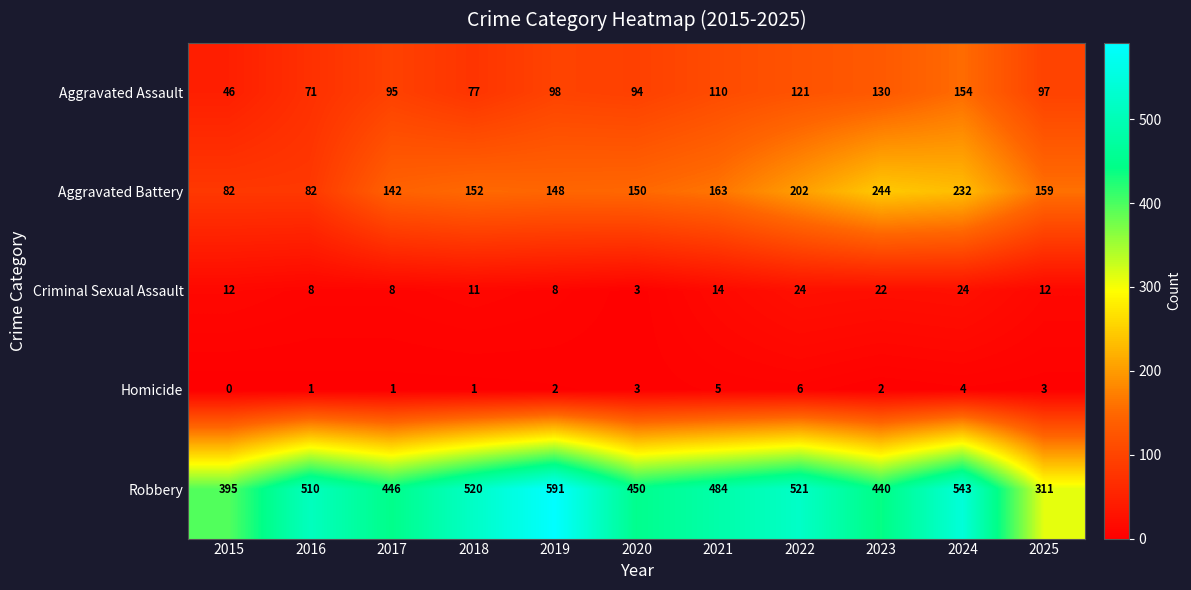

How many data points does each series have?

11